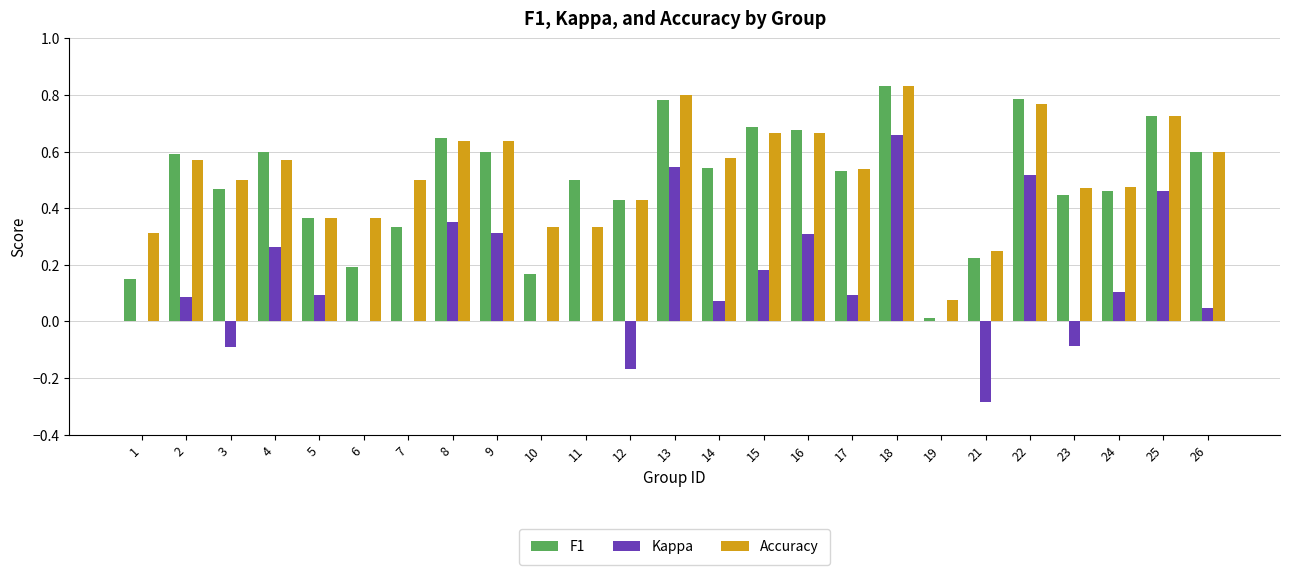

What are all the series names shown in the legend?

F1, Kappa, Accuracy